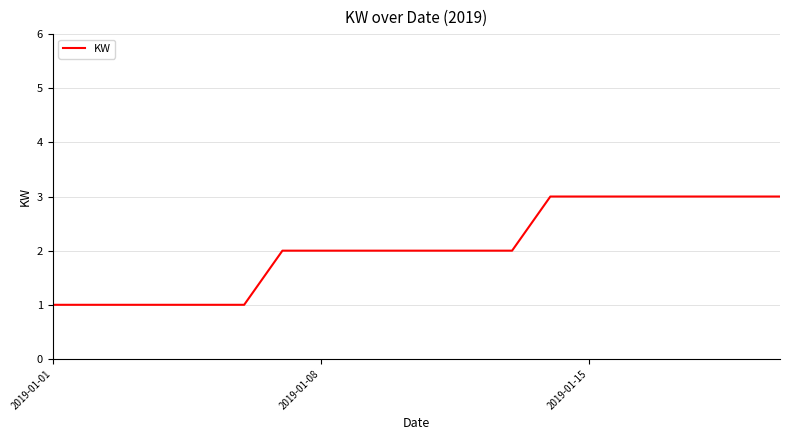

What is the maximum value shown in the chart?

3